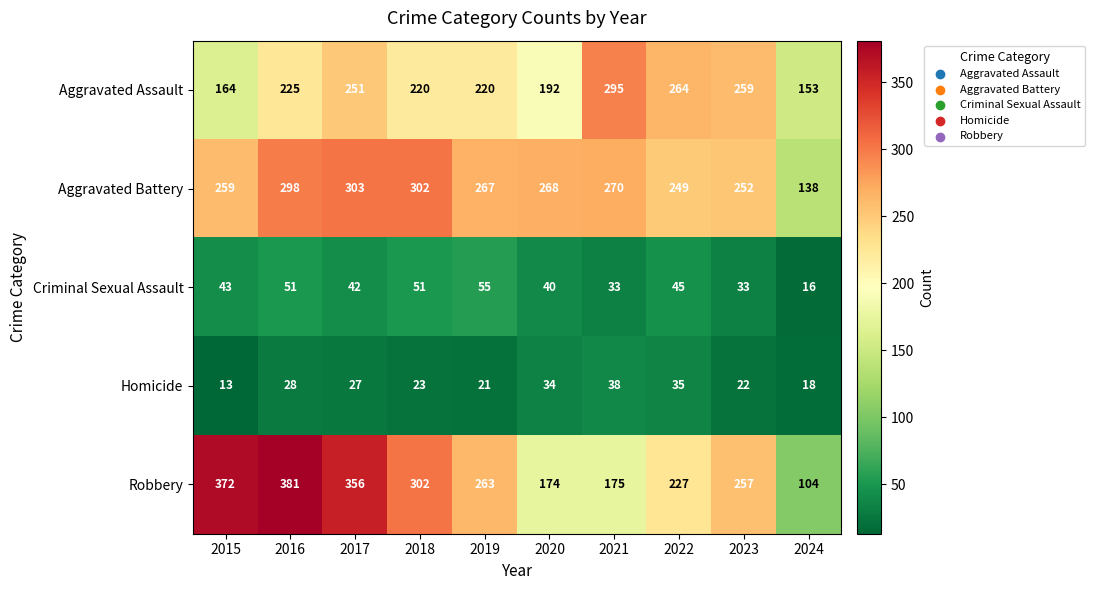

What is the approximate value of Aggravated Battery at 2021, to the nearest 5?

270